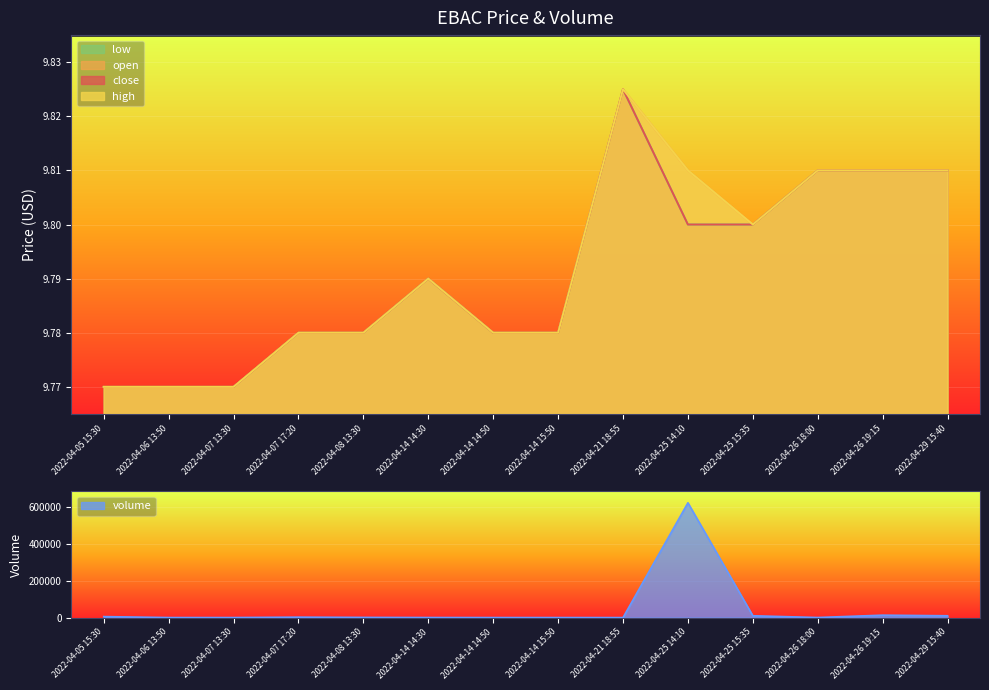

True or false: close has more than 0 interior local peaks.

True